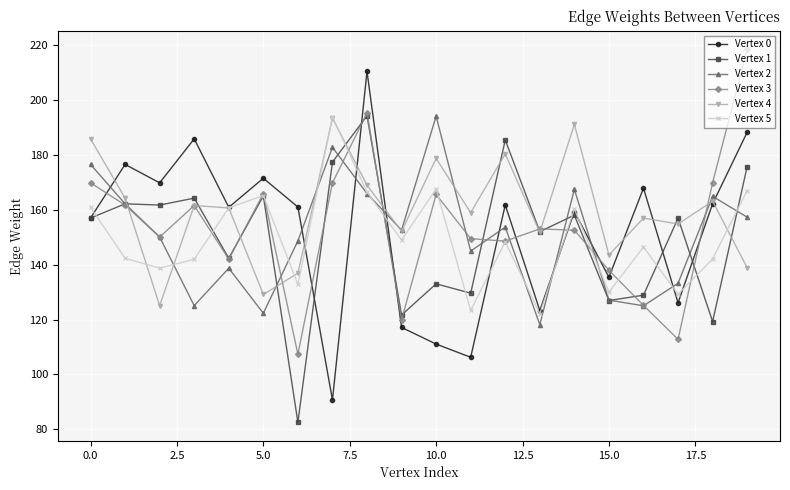

What is the value of the Vertex 0 point at the 15th from the left?

159.4